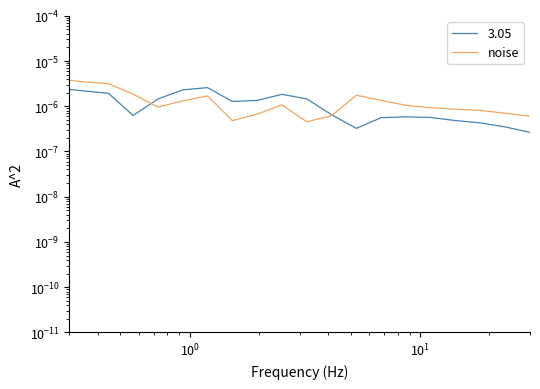

Does the chart display data point markers on the line(s)?

No